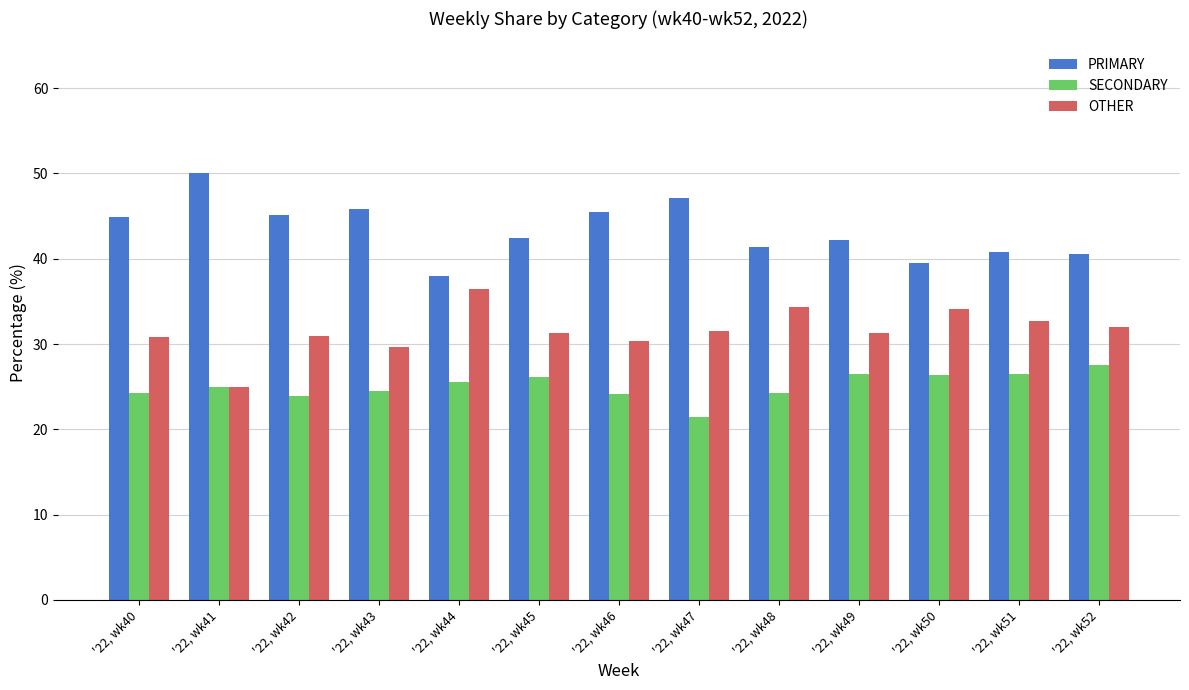

What is the sum of all SECONDARY values?

325.9